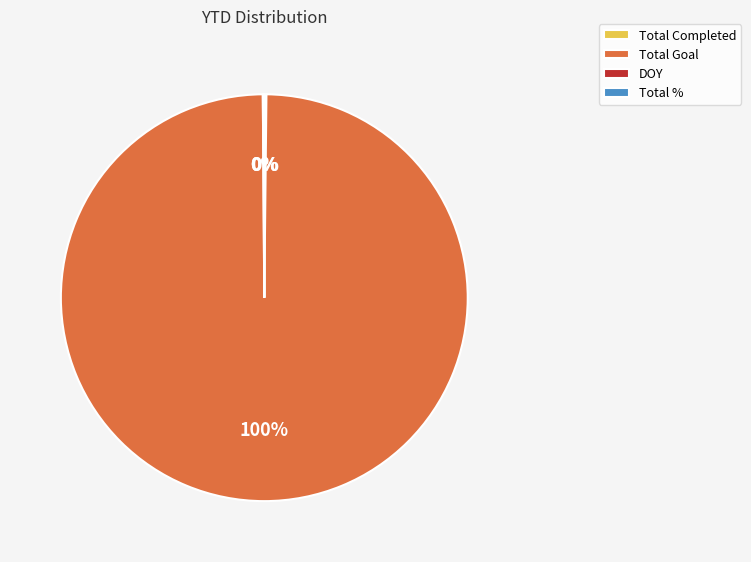

Which category accounts for the majority?

Total Goal